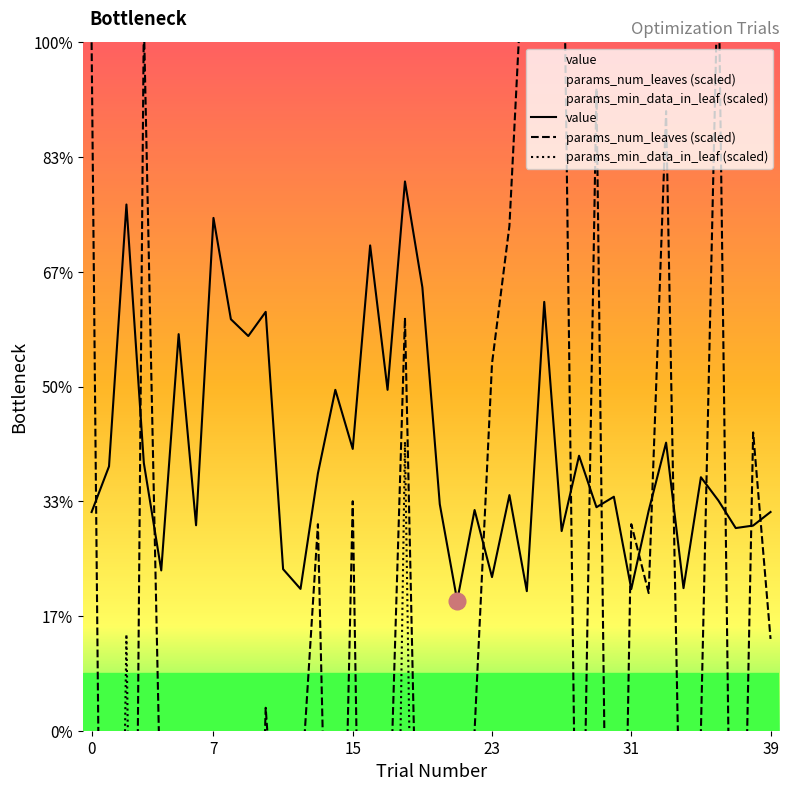

Rank the categories by value value from highest to lowest.

18, 2, 7, 16, 19, 26, 10, 8, 5, 9, 14, 17, 33, 15, 28, 3, 1, 13, 35, 24, 30, 36, 20, 29, 22, 32, 39, 0, 6, 38, 37, 27, 11, 4, 23, 34, 12, 31, 25, 21